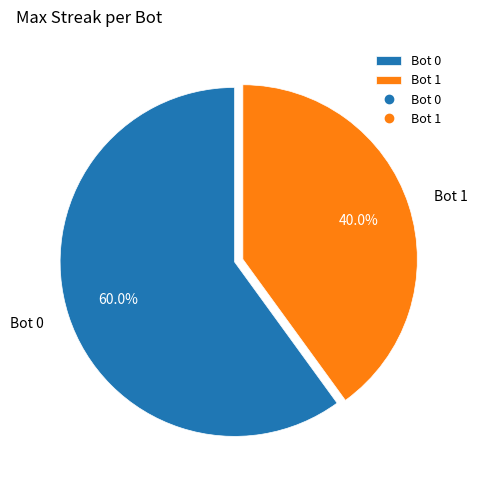

To the nearest percent, what portion does Bot 0 represent?

60%